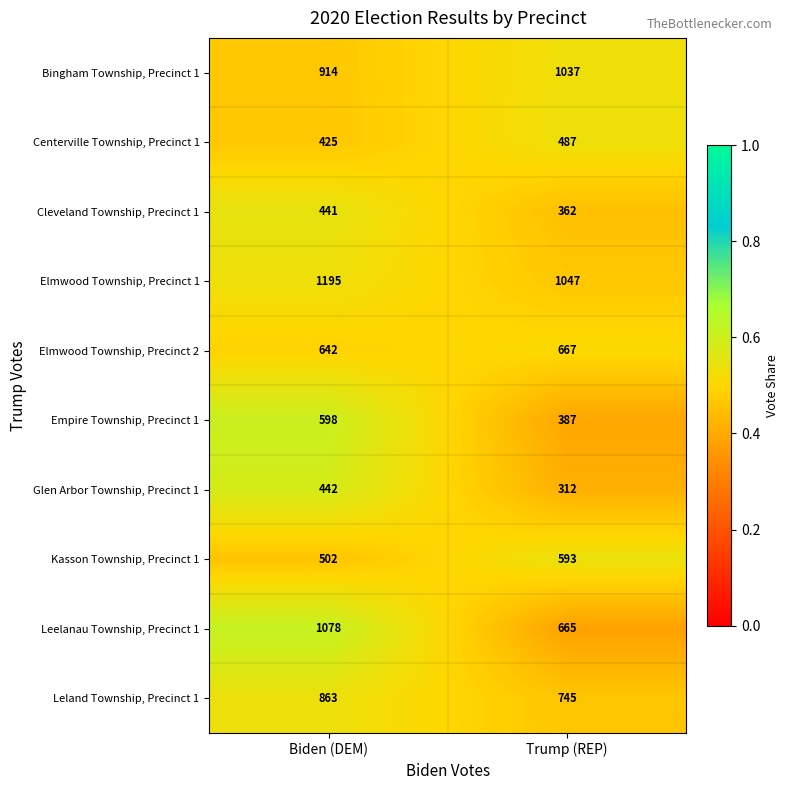

True or false: Centerville Township, Precinct 1 has a value of 487 at Trump (REP).

True